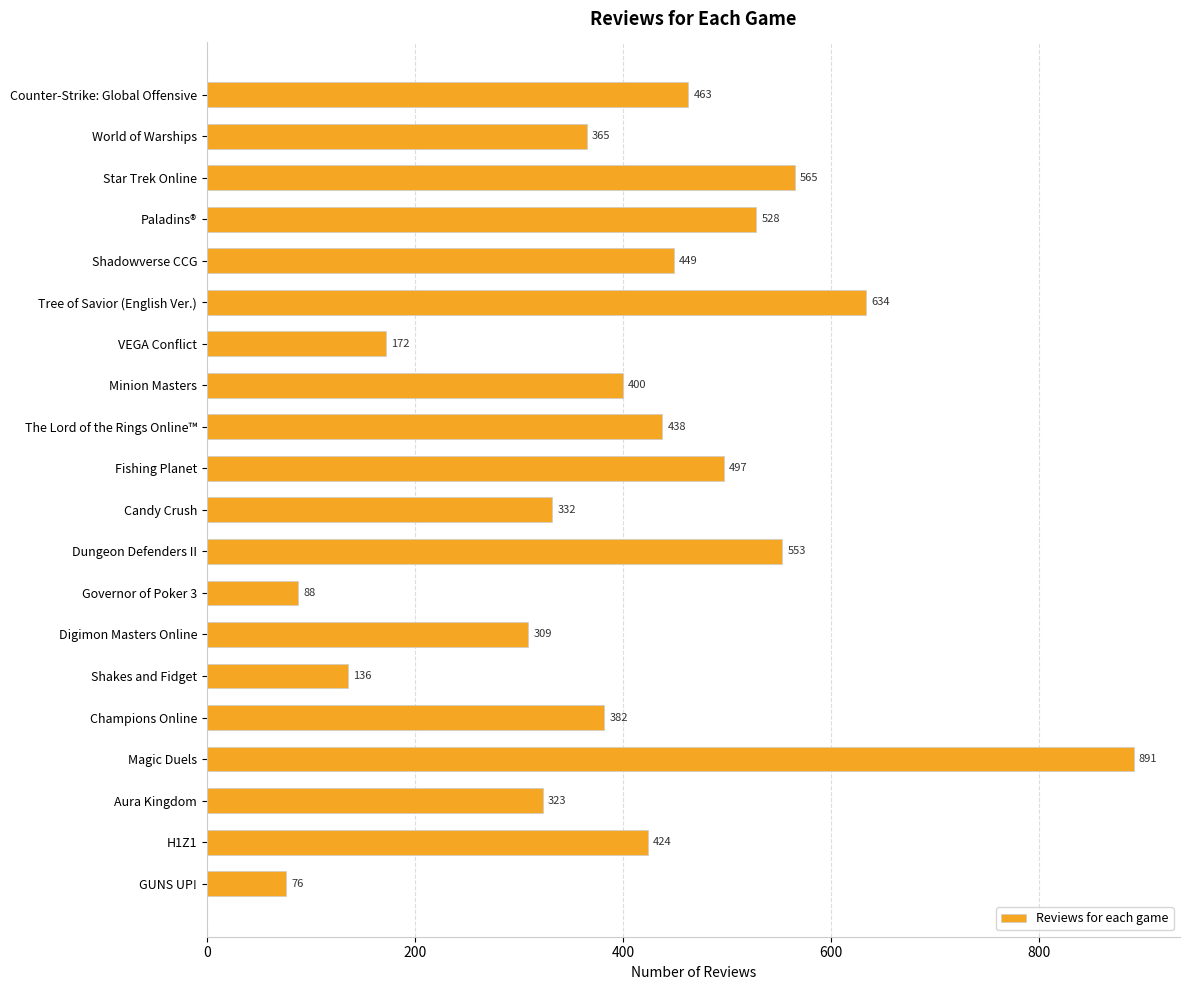

Reading bottom to top, transcribe all the data shown in this chart.

76	424	323	891	382	136	309	88	553	332	497	438	400	172	634	449	528	565	365	463